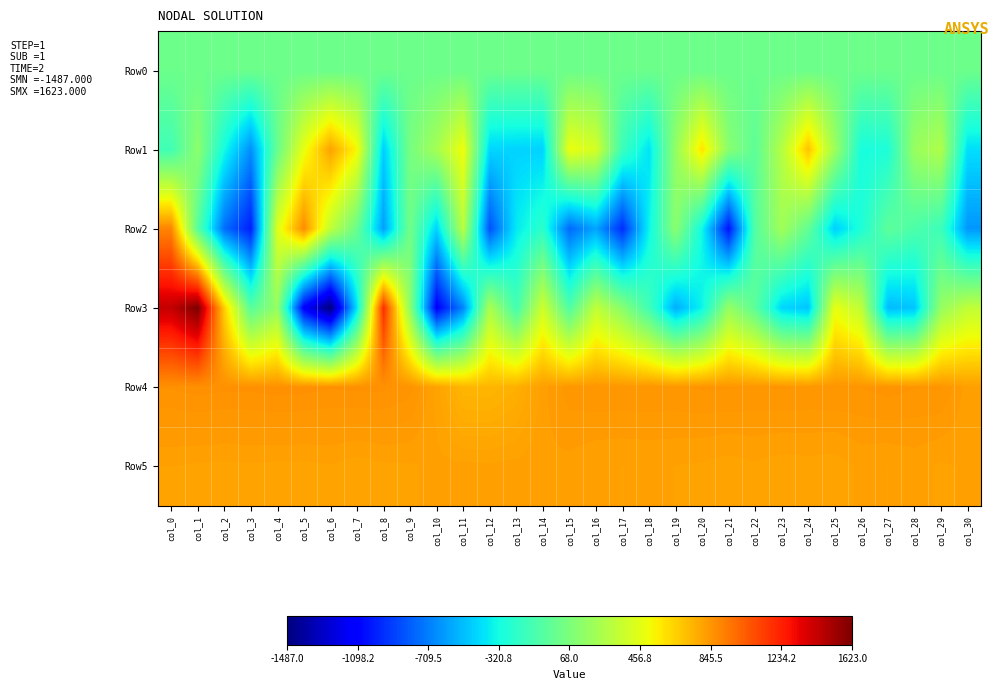

What is the minimum value shown in the chart?

-1487.0